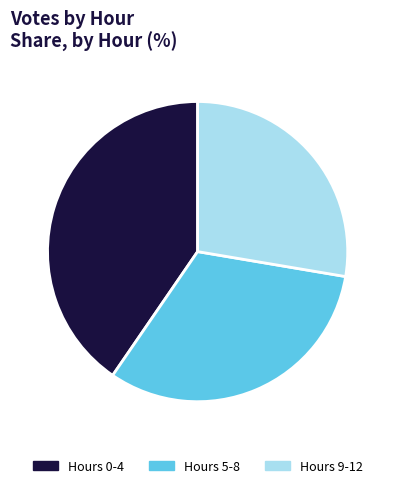

What is the smallest slice in the pie chart?

Hours 9-12